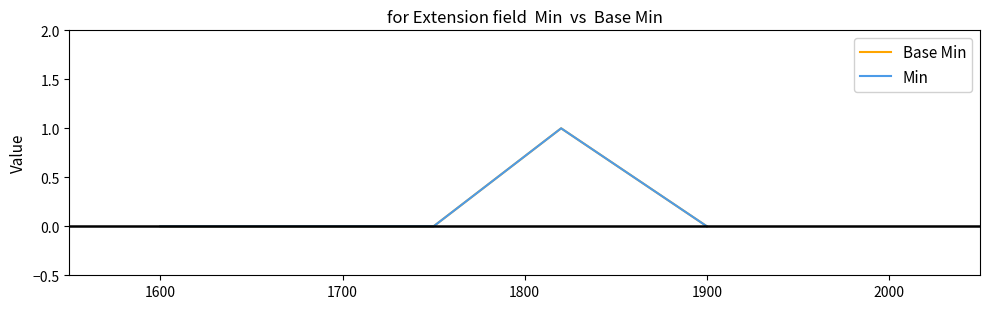

Reading left to right, list all the values displayed in this chart.

Base Min: 0	0	0	1	0
Min: 0	0	0	1	0